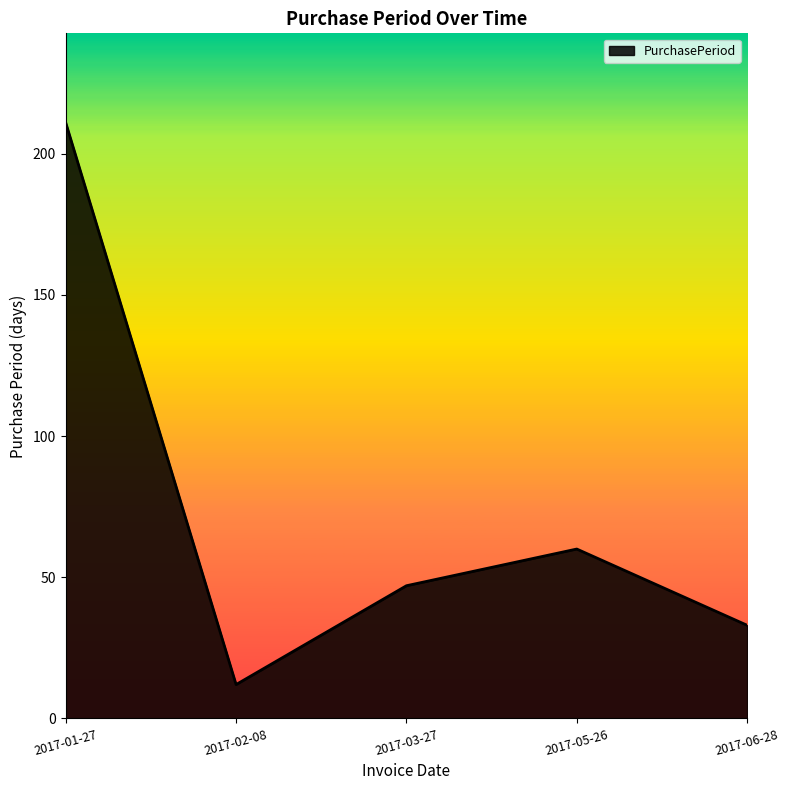

What is the difference between the maximum and minimum values?

199